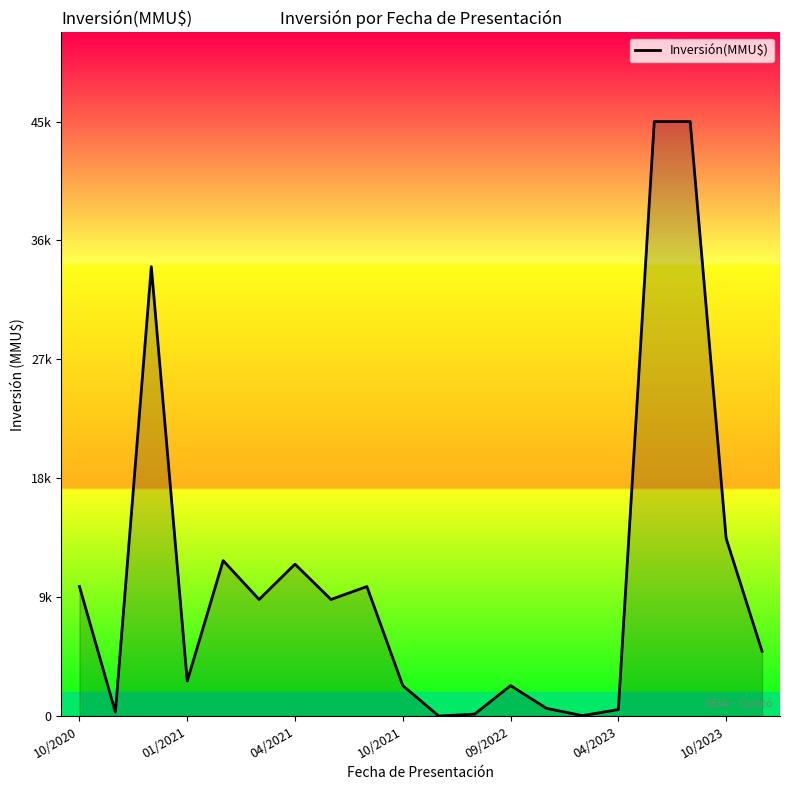

What is the sum of all values?

215921